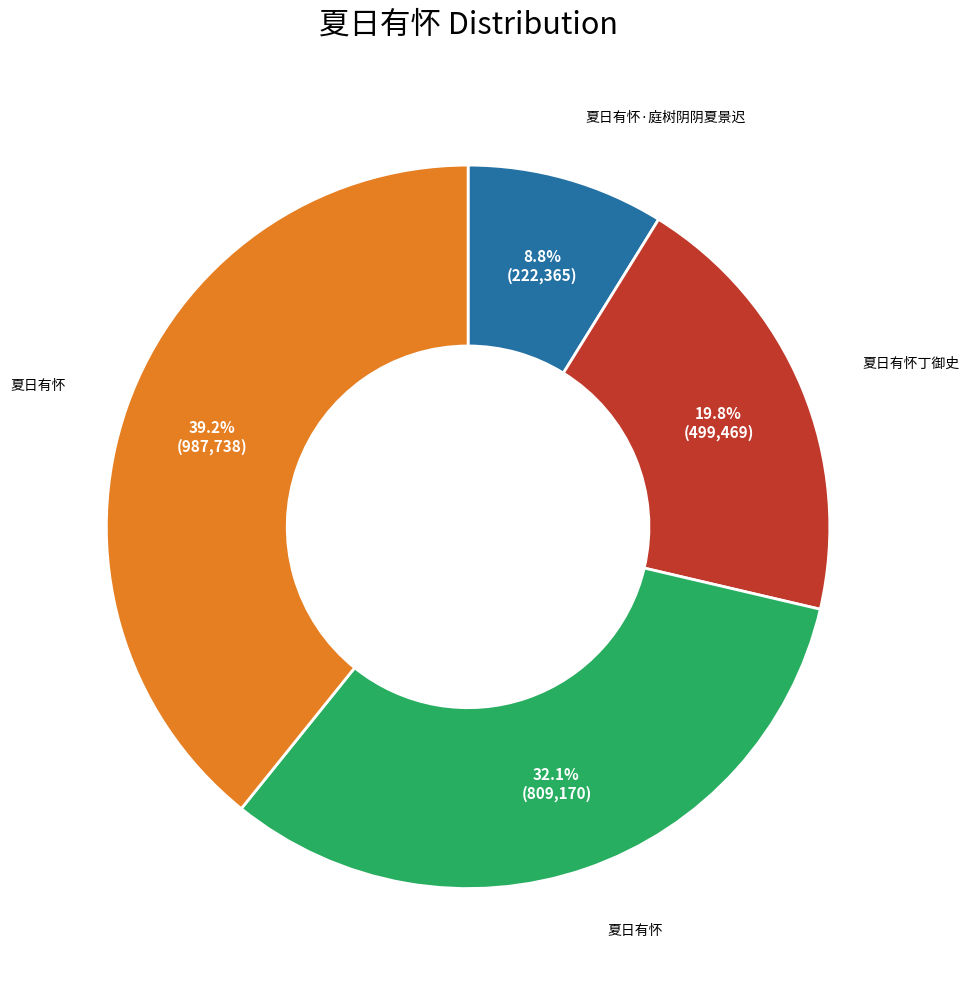

Count the number of slices in the pie.

4